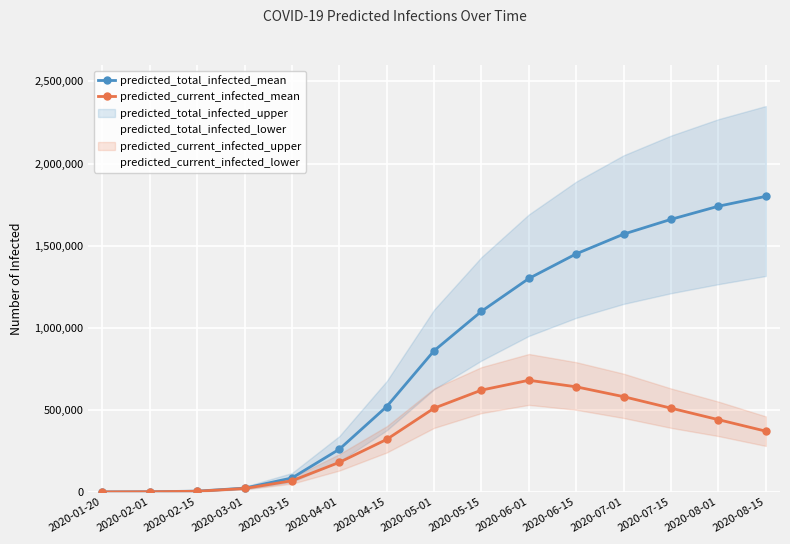

Which series has the largest total across all categories?

predicted_total_infected_mean